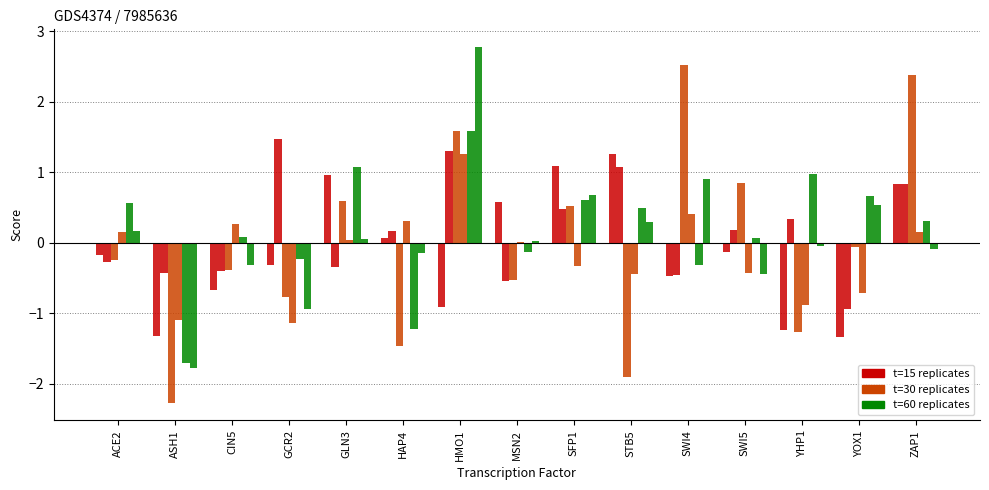

Does the chart contain stacked bars?

No